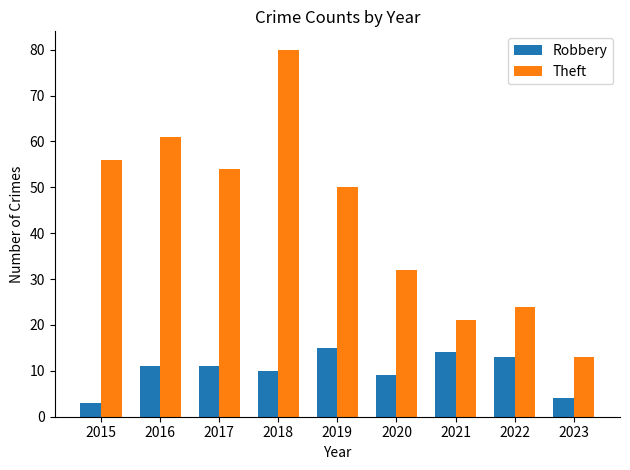

At how many categories does at least one series exceed 70?

1